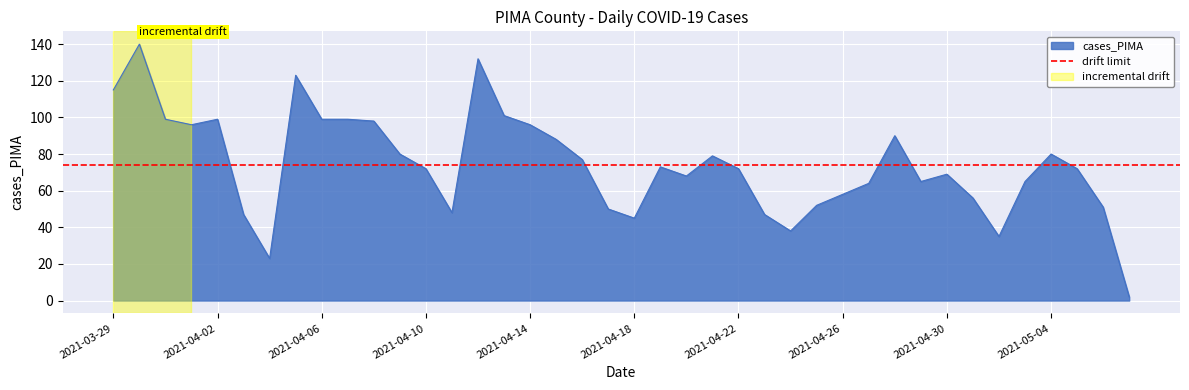

List the labels in order of value, smallest first.

2021-05-07, 2021-04-04, 2021-05-02, 2021-04-24, 2021-04-18, 2021-04-23, 2021-04-03, 2021-04-11, 2021-04-17, 2021-05-06, 2021-04-25, 2021-05-01, 2021-04-26, 2021-04-27, 2021-05-03, 2021-04-29, 2021-04-20, 2021-04-30, 2021-05-05, 2021-04-22, 2021-04-10, 2021-04-19, 2021-04-16, 2021-04-21, 2021-05-04, 2021-04-09, 2021-04-15, 2021-04-28, 2021-04-14, 2021-04-01, 2021-04-08, 2021-04-07, 2021-04-06, 2021-04-02, 2021-03-31, 2021-04-13, 2021-03-29, 2021-04-05, 2021-04-12, 2021-03-30